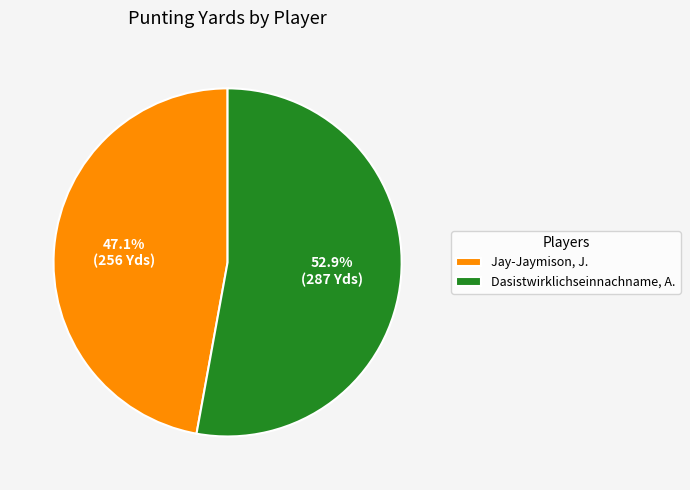

Does any single category account for the majority?

Yes